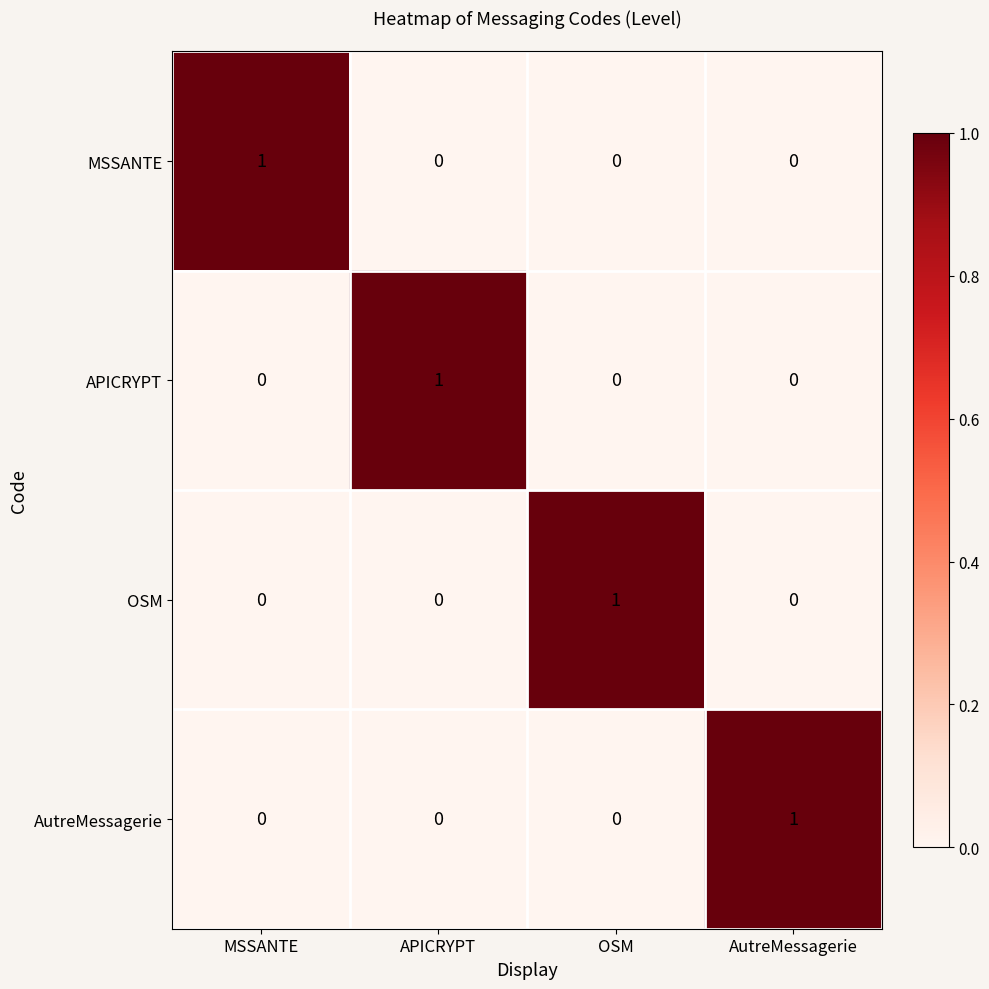

How many APICRYPT values are between 0 and 1?

4